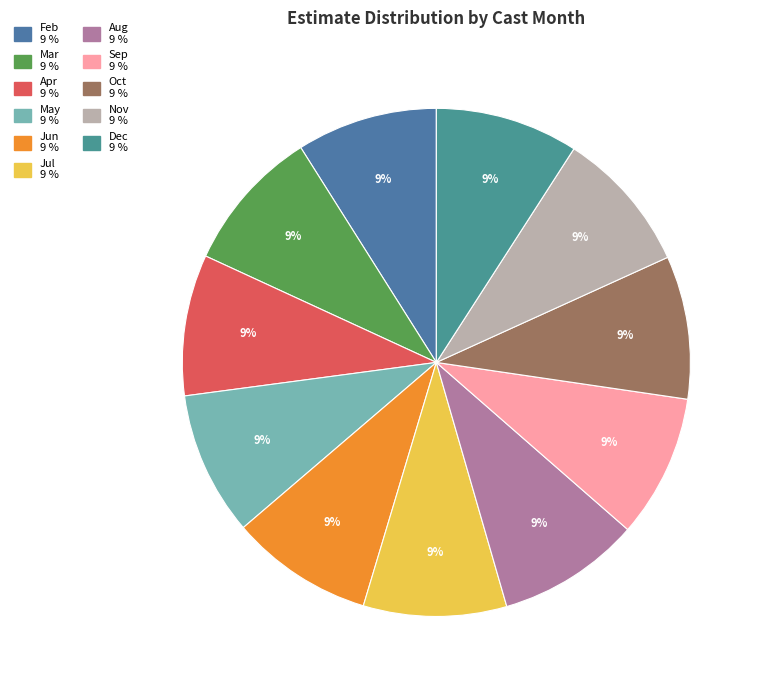

Count the number of slices in the pie.

11